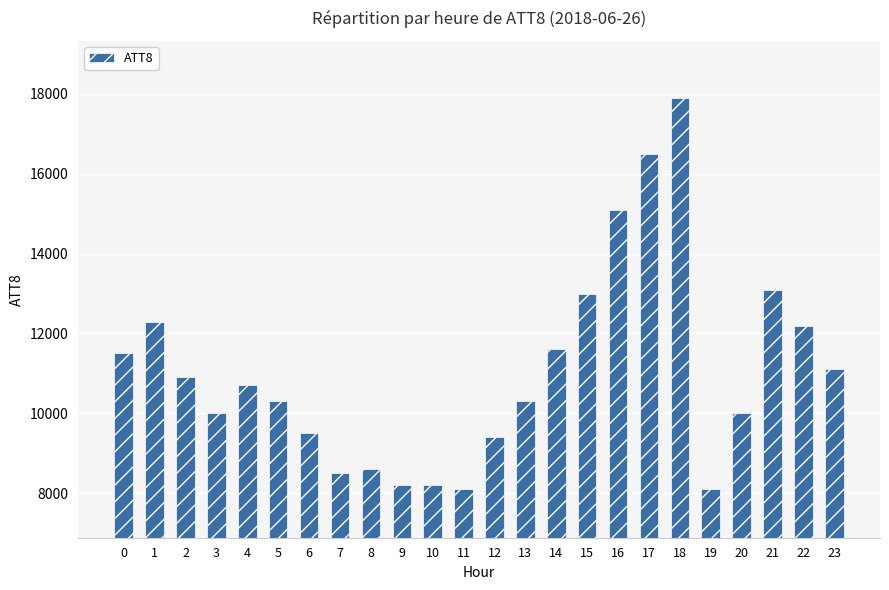

The chart shows a value of 16500 at 17. True or false?

True